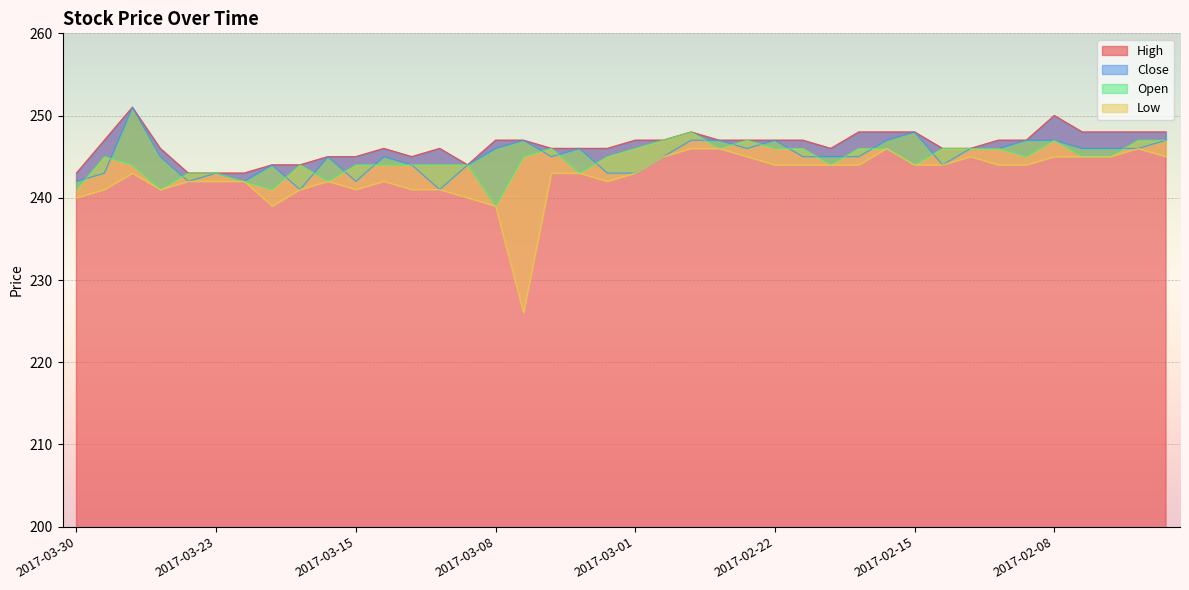

True or false: Low and High intersect in this chart.

False